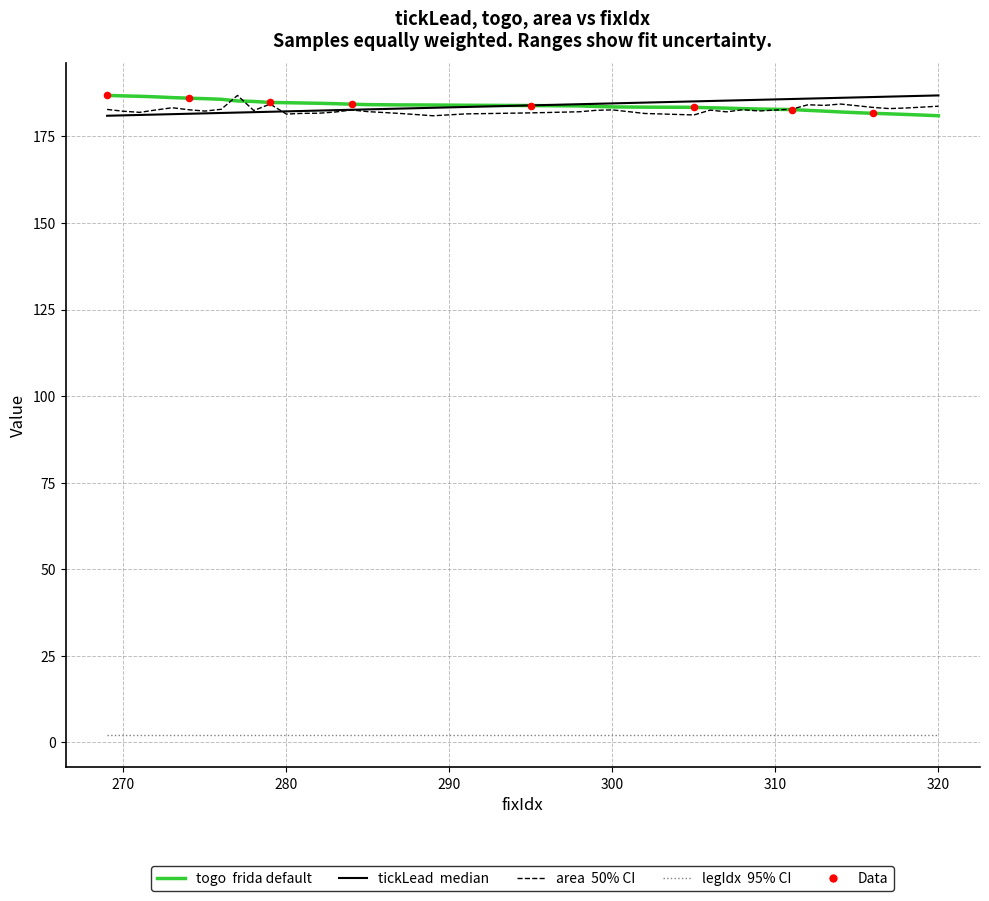

What is the greatest value displayed?

186.8